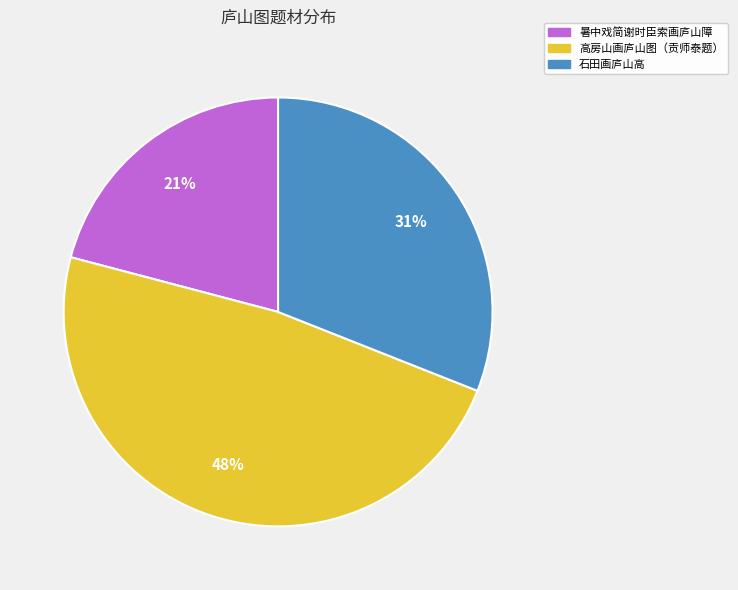

To the nearest percent, what is the difference between the largest and smallest slice percentages?

27%